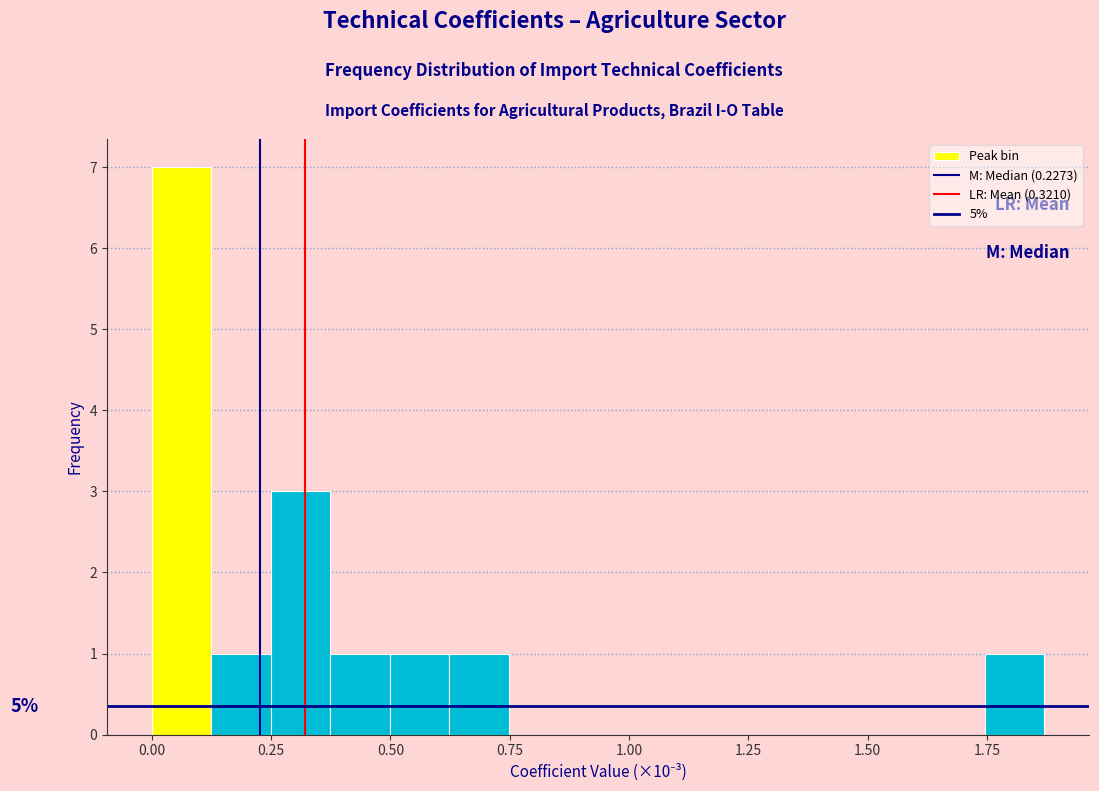

Read against the x-axis, roughly where is the centre of the tallest bar?

0.05